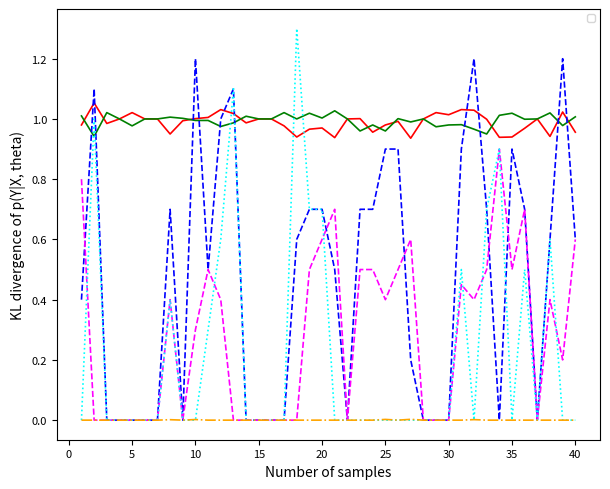

Is it true that _talent_atk equals -0.3 at 28?

False